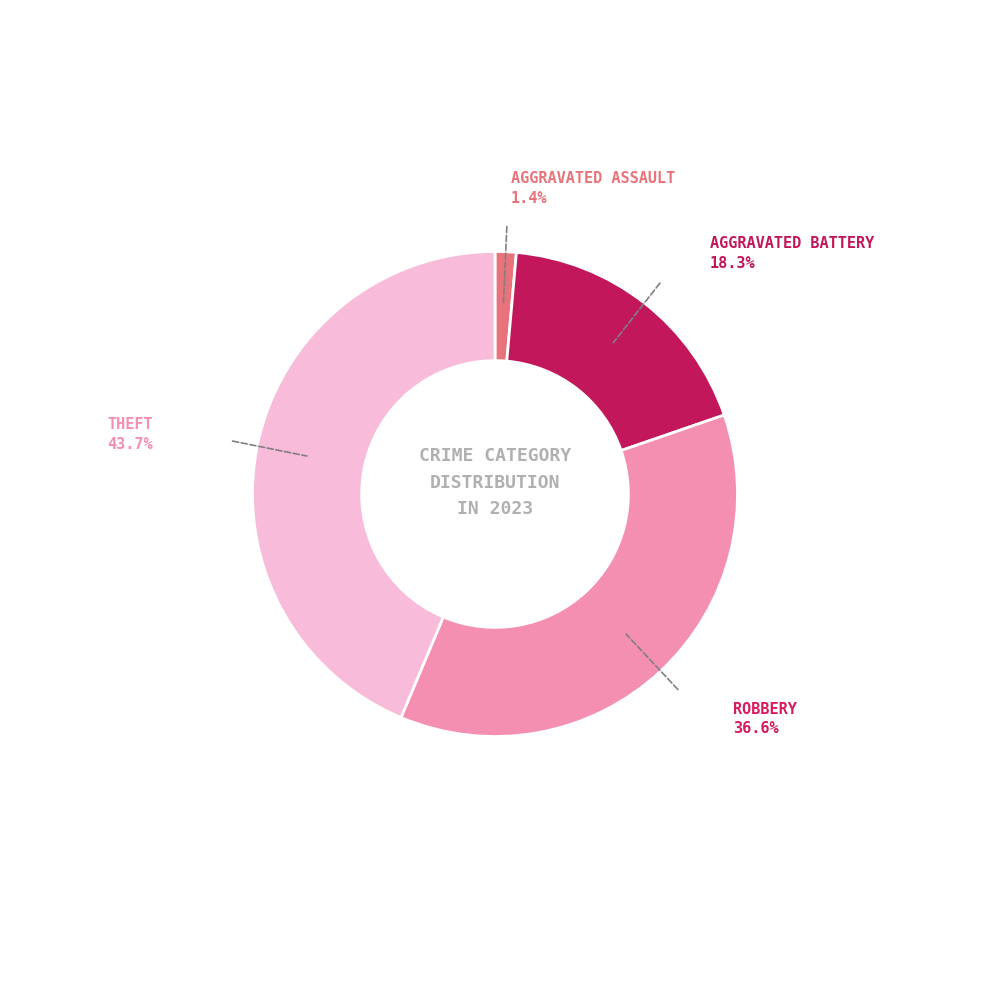

How many slices are in this pie chart?

4